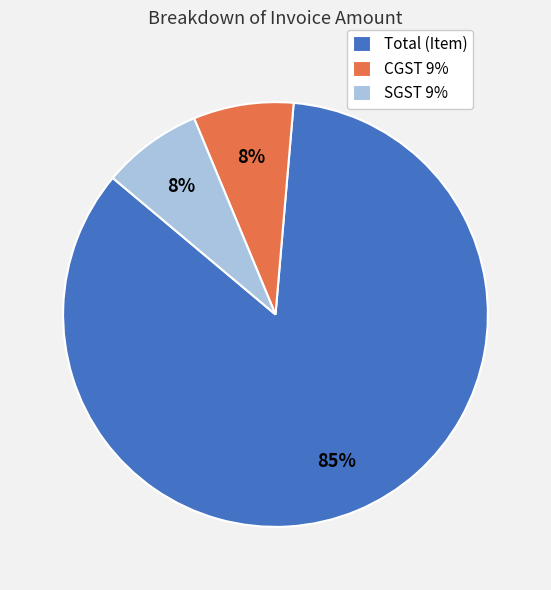

What is the largest slice in the pie chart?

Total (Item)